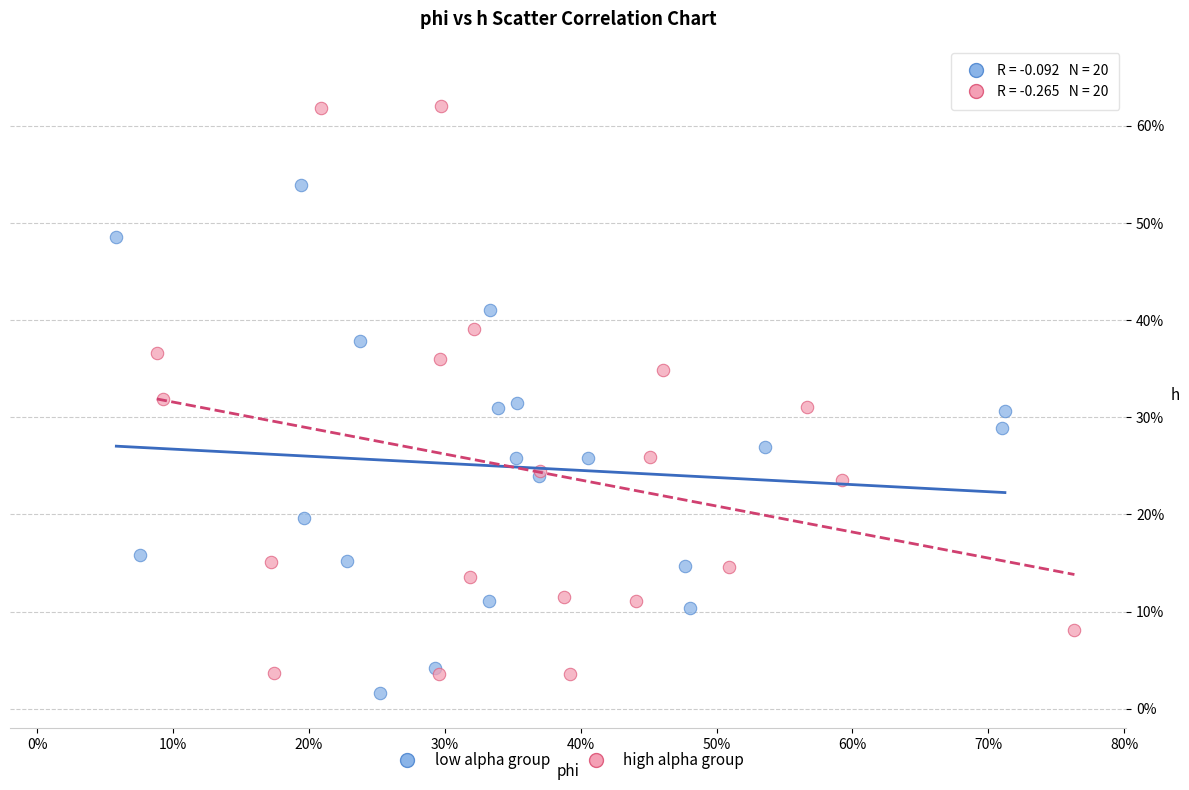

What are all the series names shown in the legend?

low alpha group, high alpha group